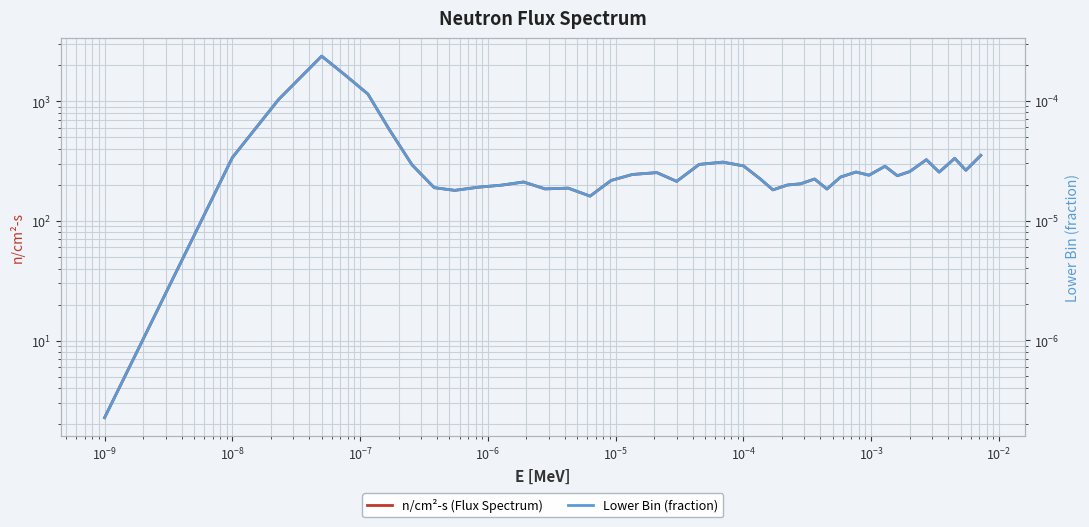

Which series has the largest range (max minus min)?

n/cm²-s (Flux Spectrum)